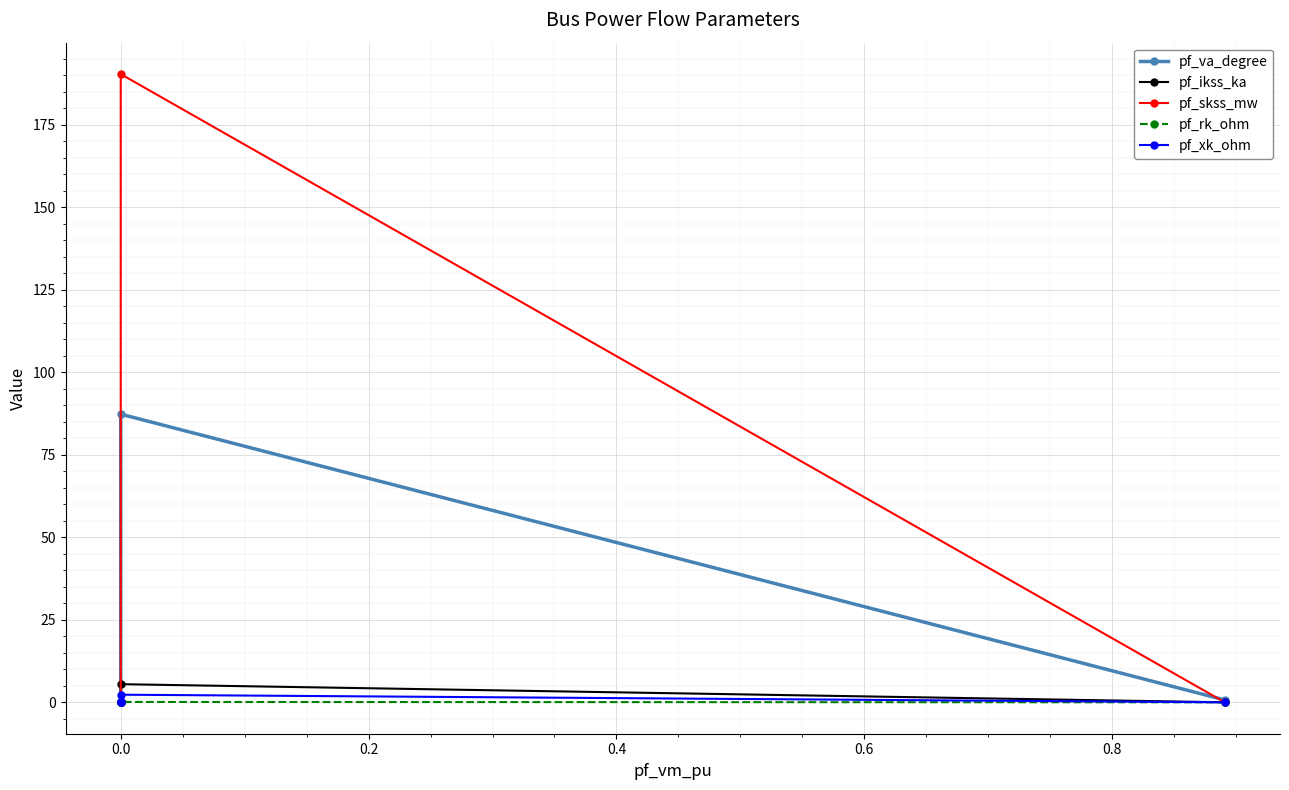

What is the greatest value displayed?

190.4